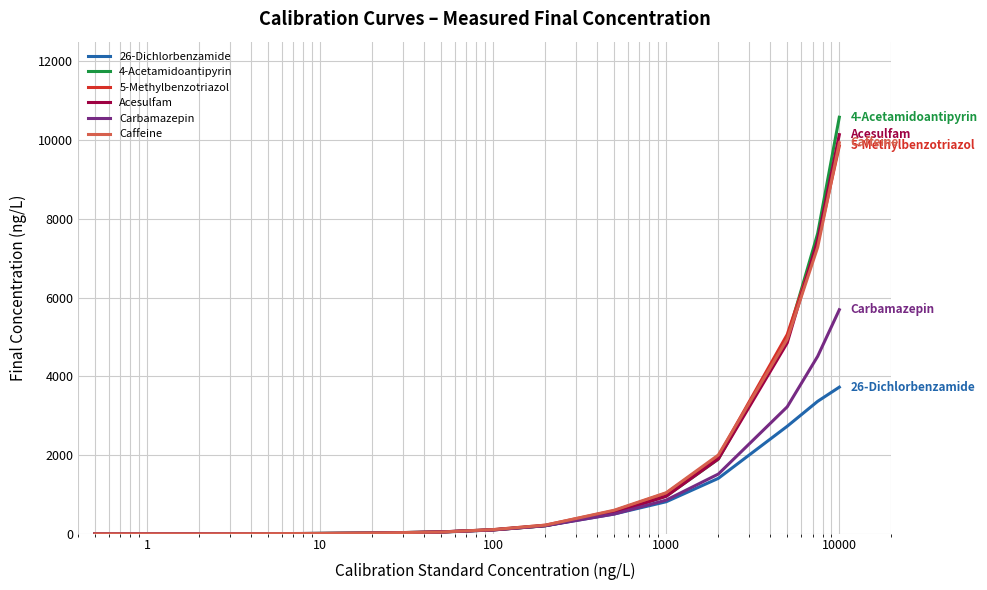

What is the difference between the maximum and minimum values in the Acesulfam series?

10138.2